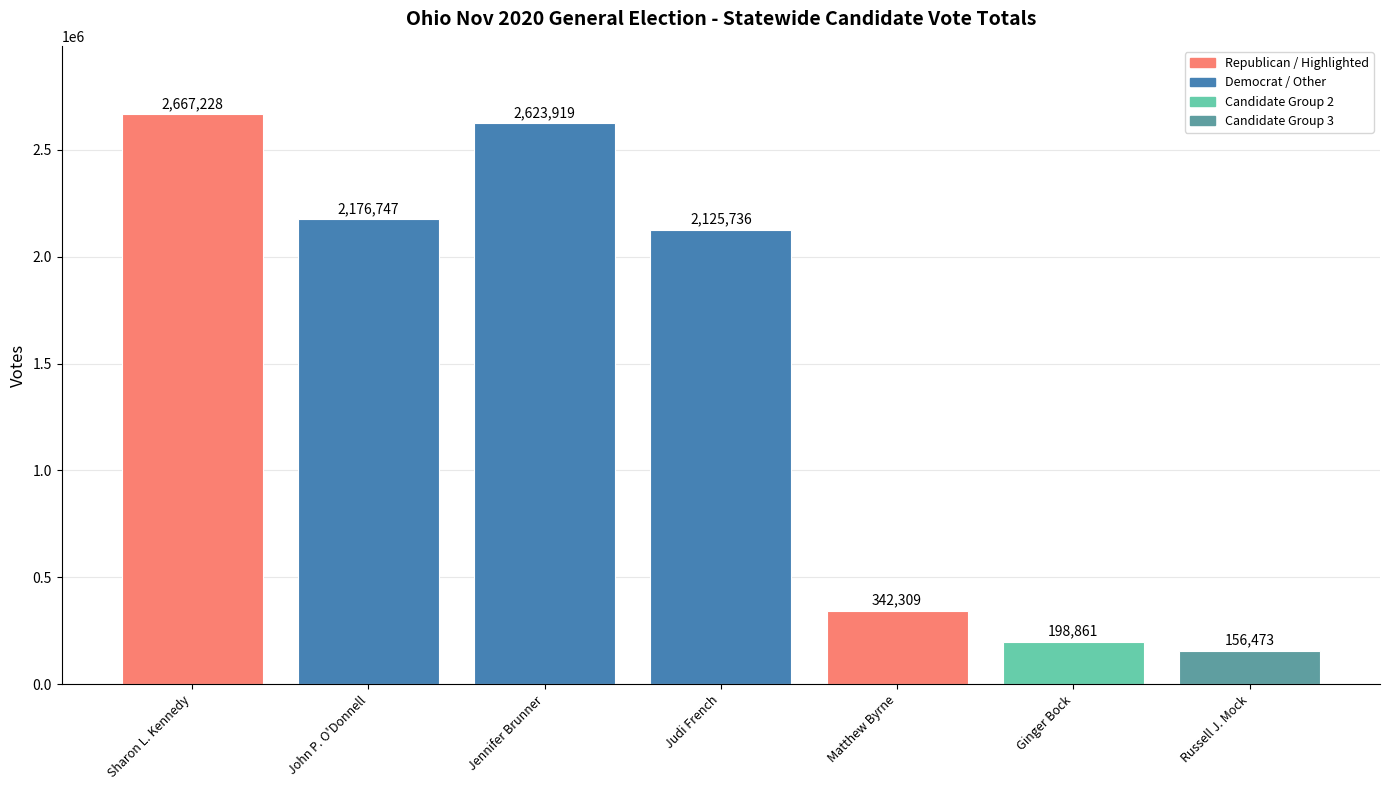

Between John P. O'Donnell and Jennifer Brunner, which is larger?

Jennifer Brunner